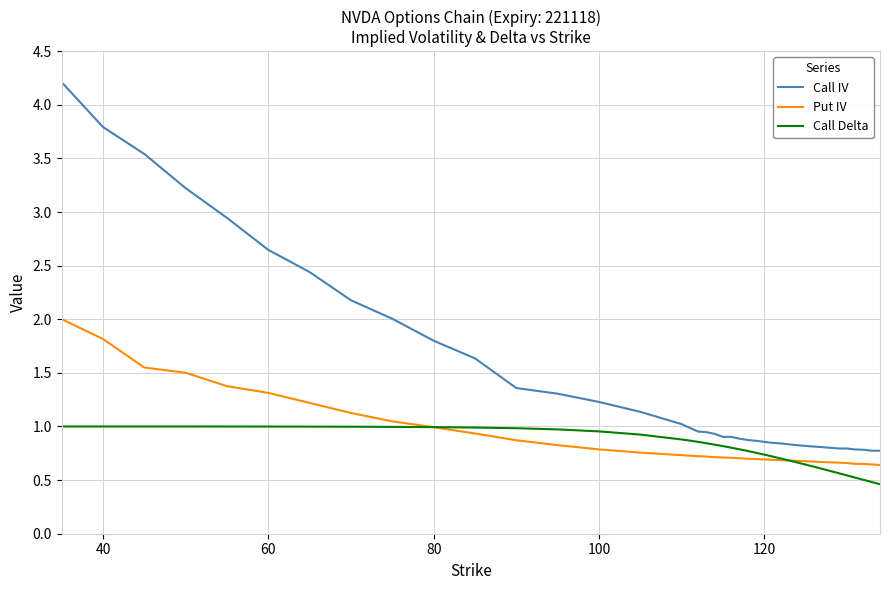

Which series has the widest spread of values?

Call IV